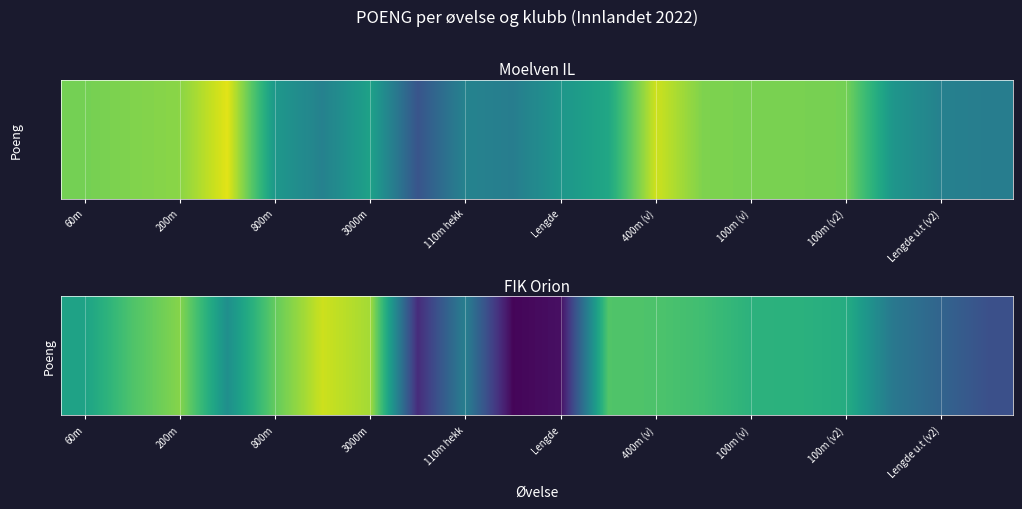

Reading left to right, transcribe all the data shown in this chart.

690	814	896	622	848	985	934	306	565	212	236	818	813	789	746	743	726	540	473	408